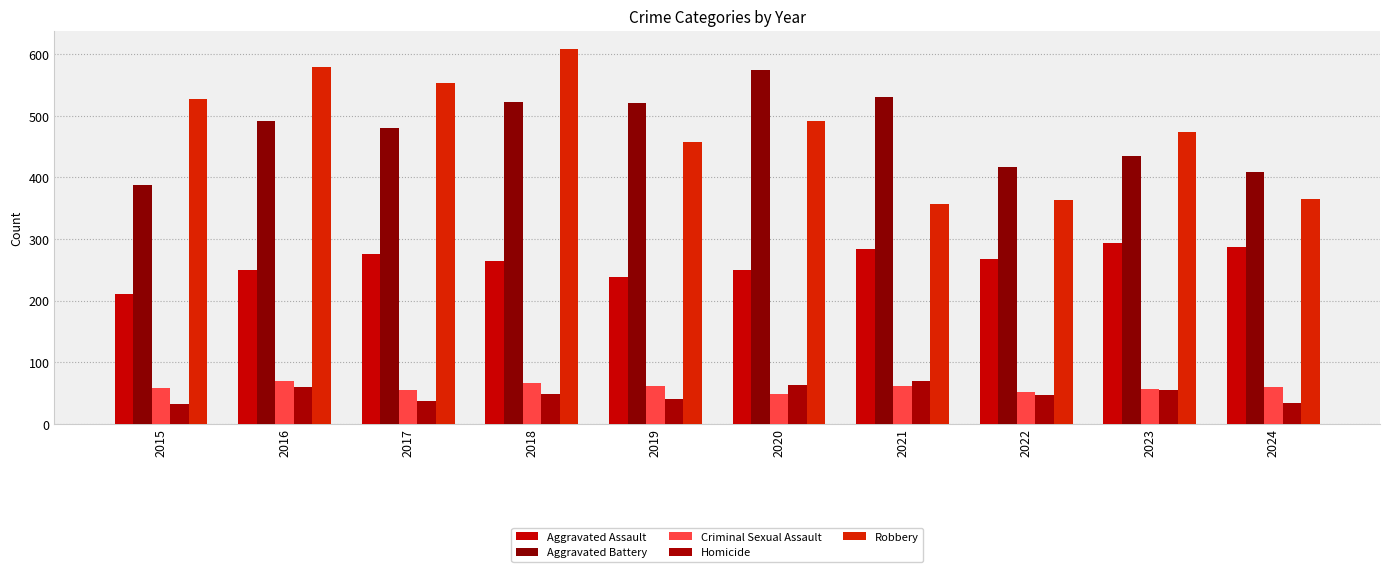

What is the total value across all series at 2016?

1448